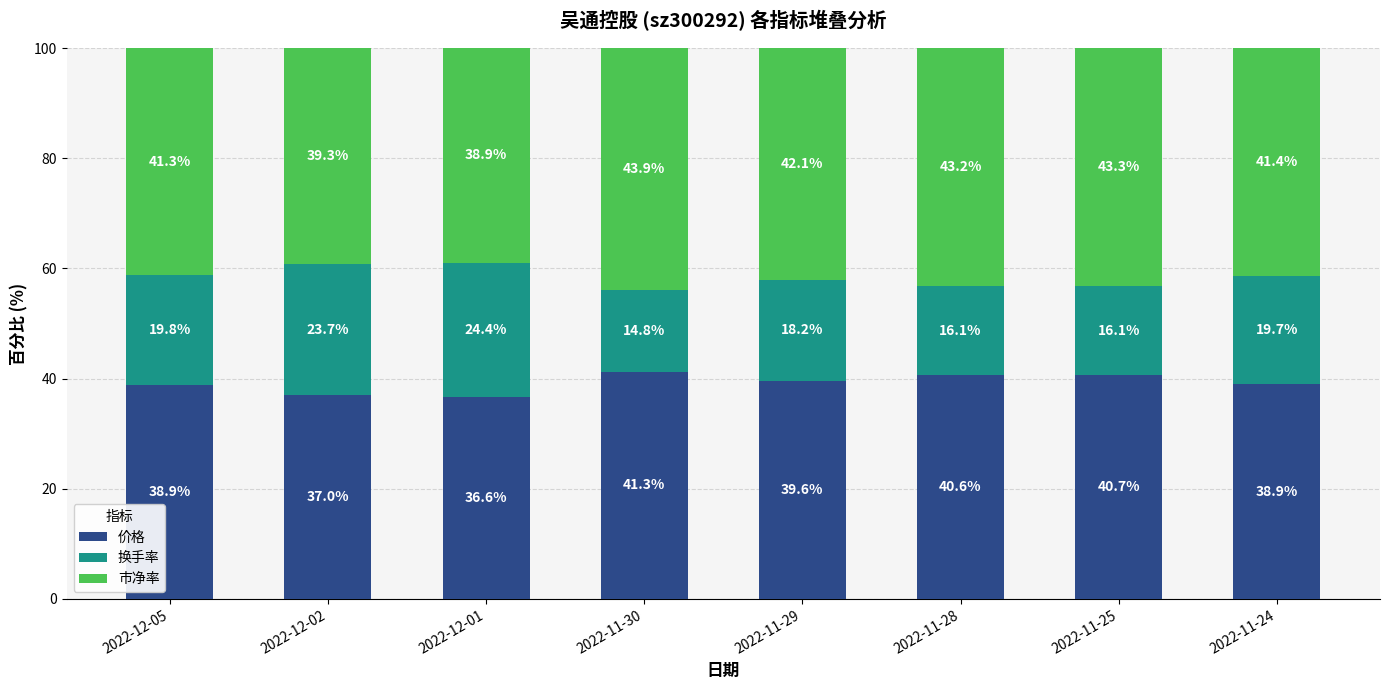

What is the sum of the 价格 values at 2022-12-01 and 2022-11-30?

77.9